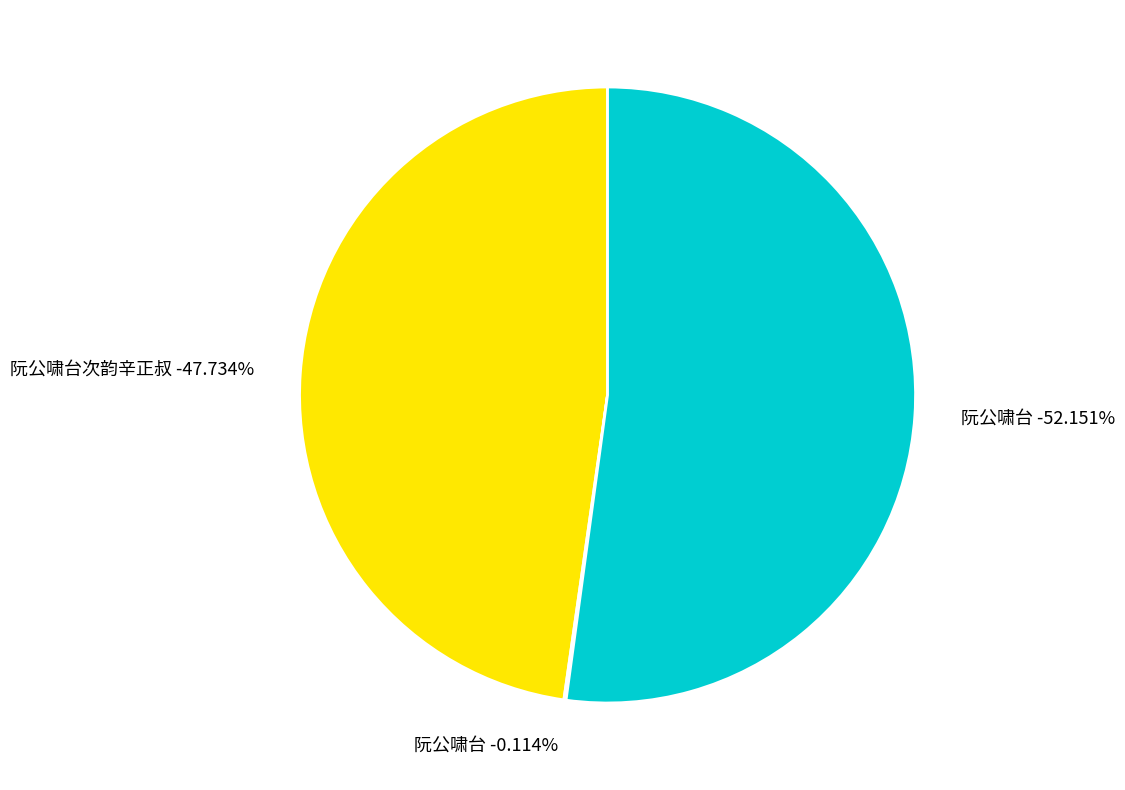

What is the smallest slice in the pie chart?

阮公啸台